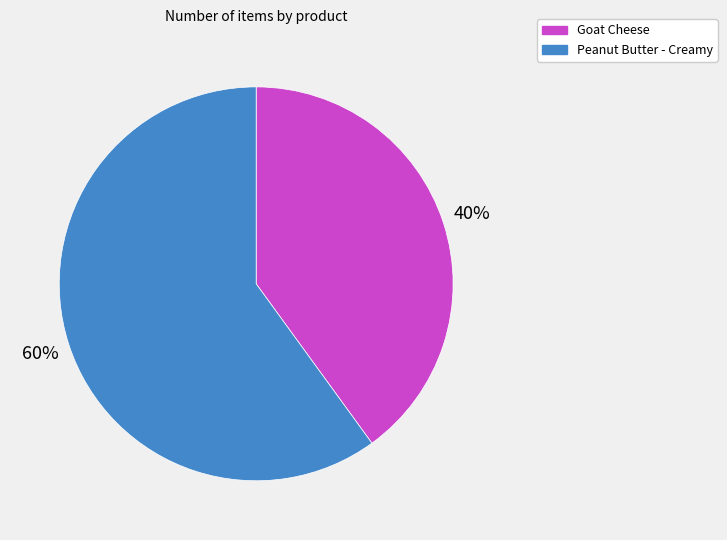

True or false: Peanut Butter - Creamy accounts for 60% of the total.

True